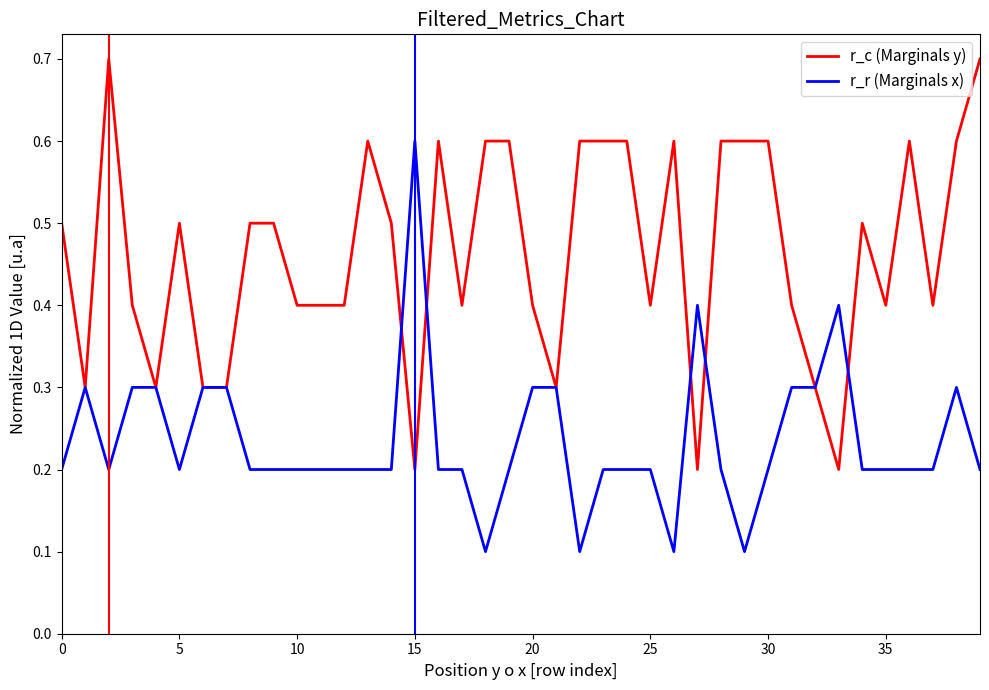

Which series has the largest total across all categories?

r_c (Marginals y)